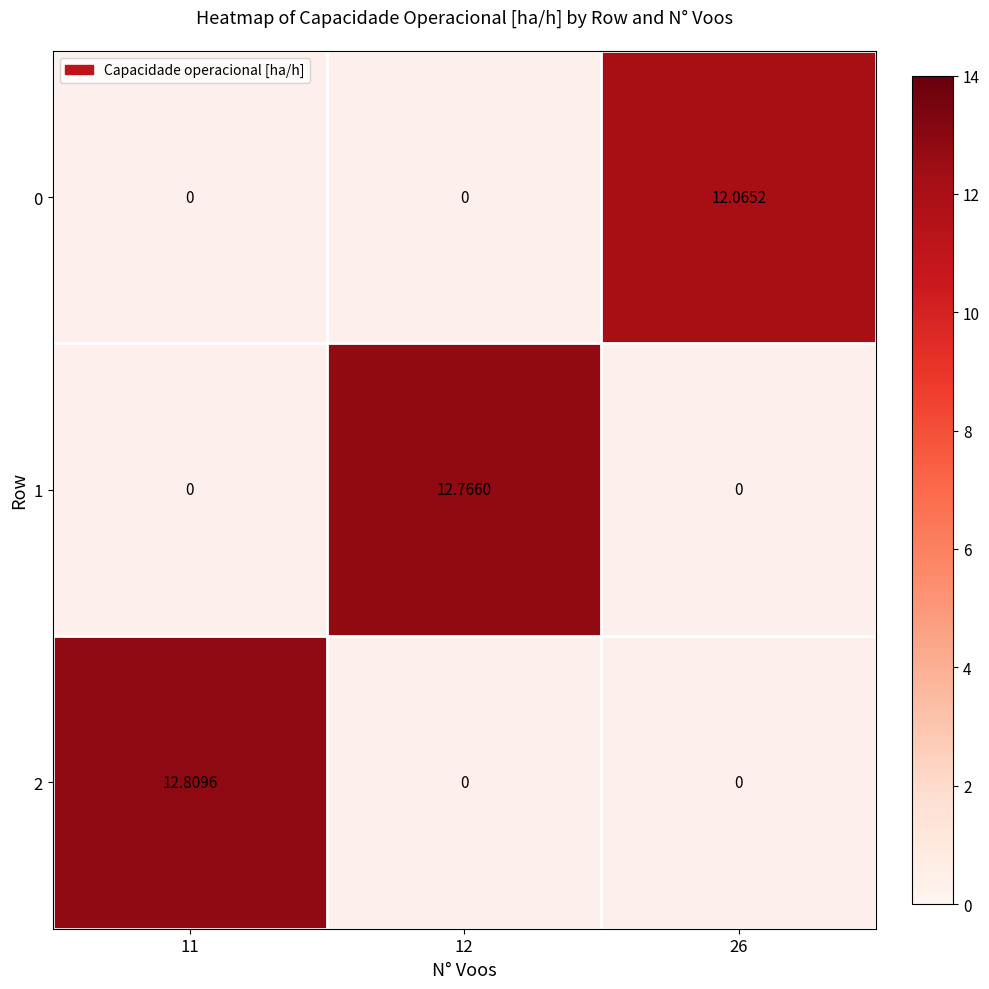

At which label does 0 reach its minimum?

11